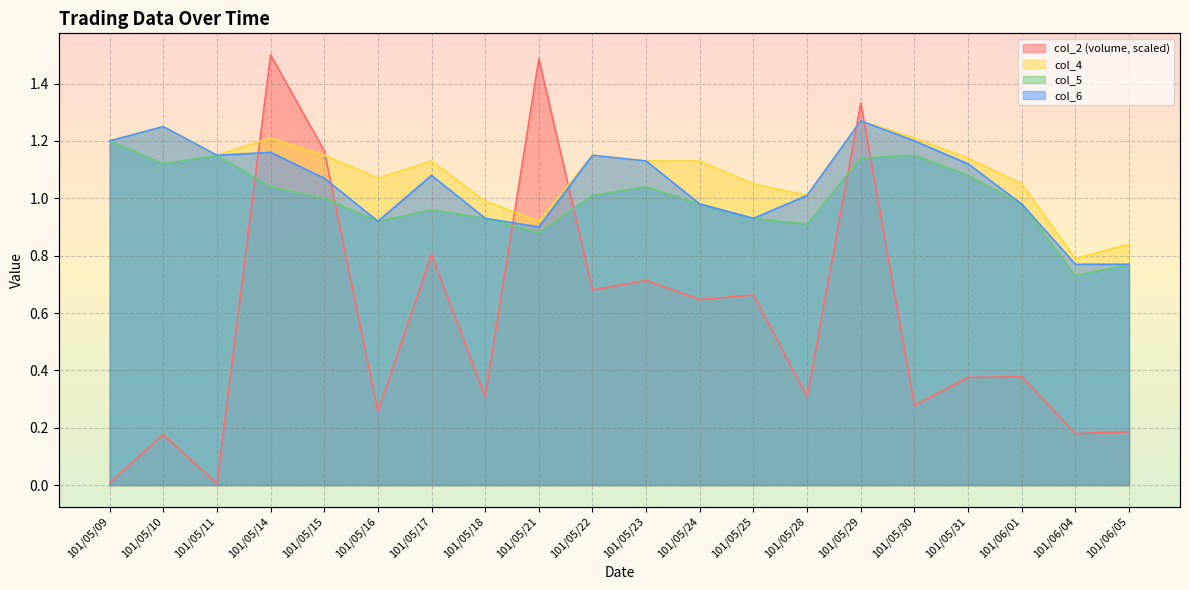

What is the label of the 8th point from the left?

101/05/18